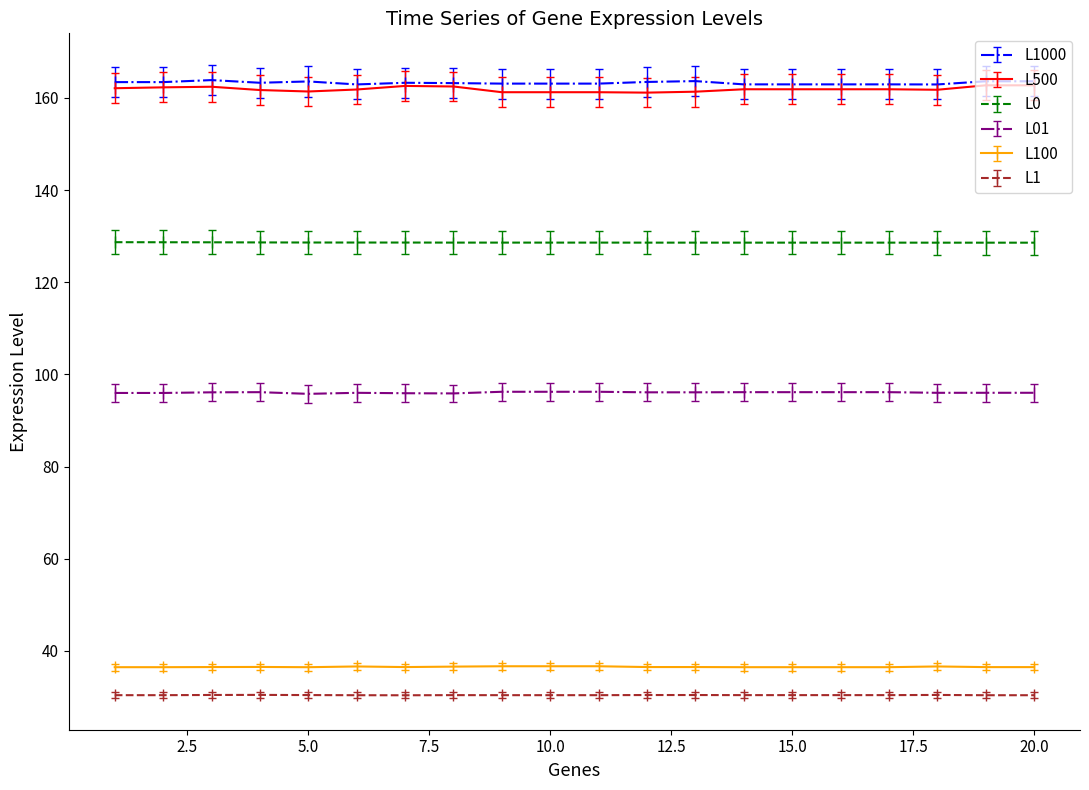

At how many categories does at least one series exceed 100?

20